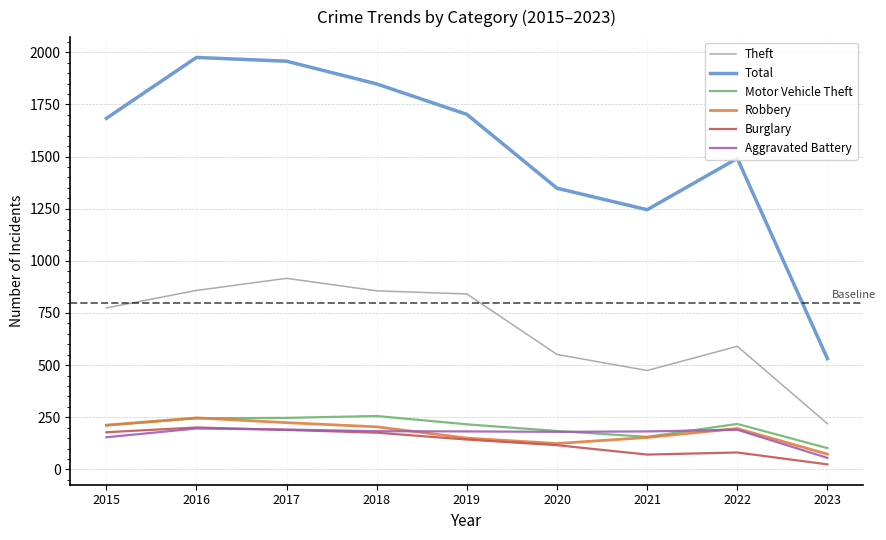

The Motor Vehicle Theft series shows 102 at 2023. True or false?

True